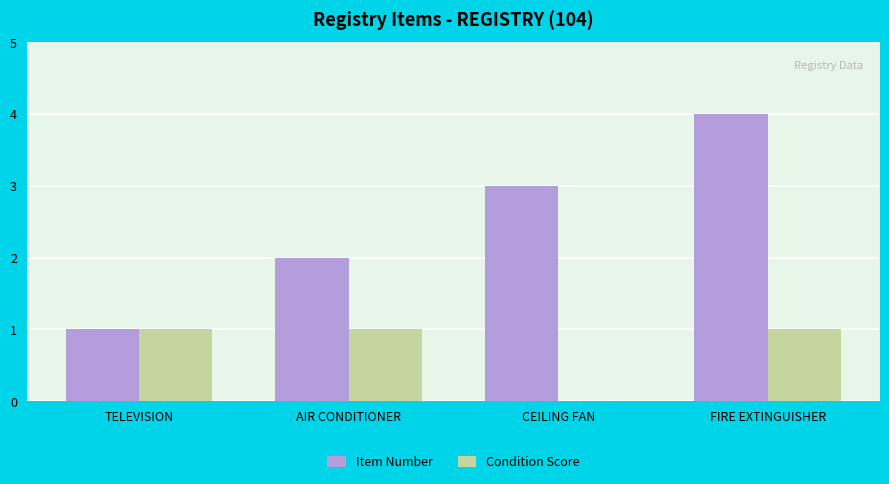

Which category has the highest value in the Item Number series?

FIRE EXTINGUISHER